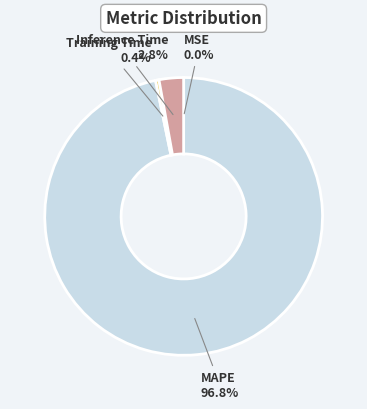

Which category has the biggest portion of the pie?

MAPE